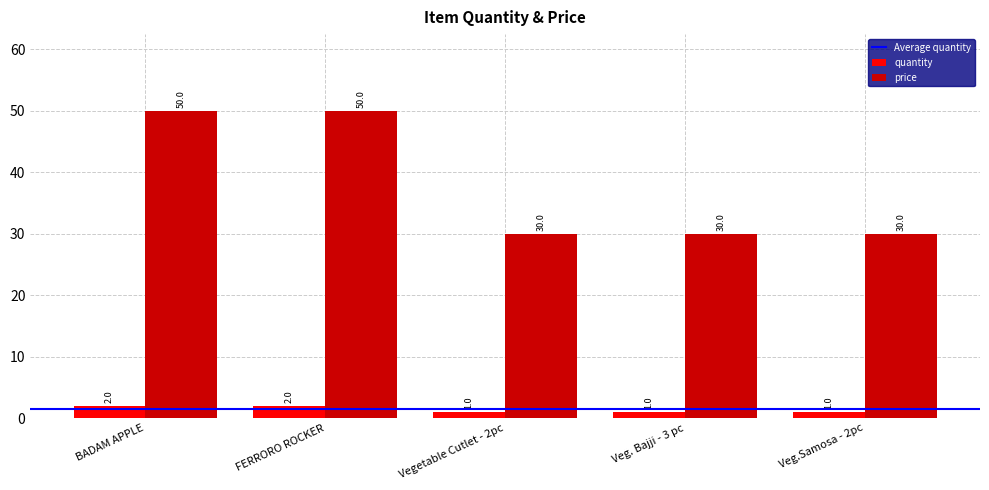

The value of quantity at Veg.Samosa - 2pc is 1. True or false?

True